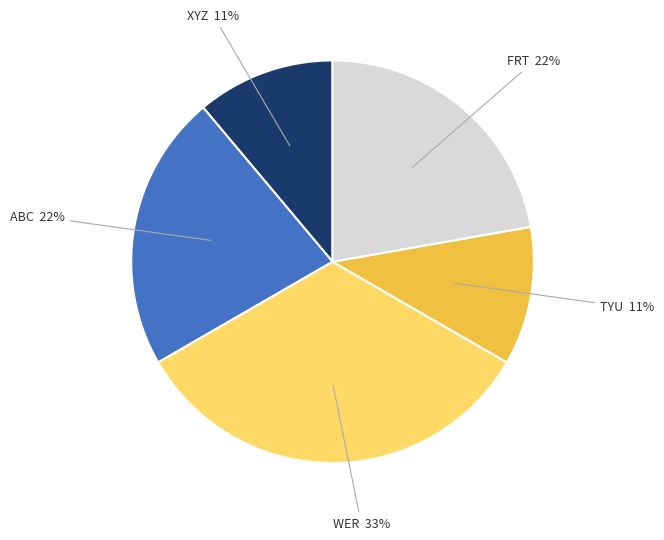

Count the number of slices in the pie.

5